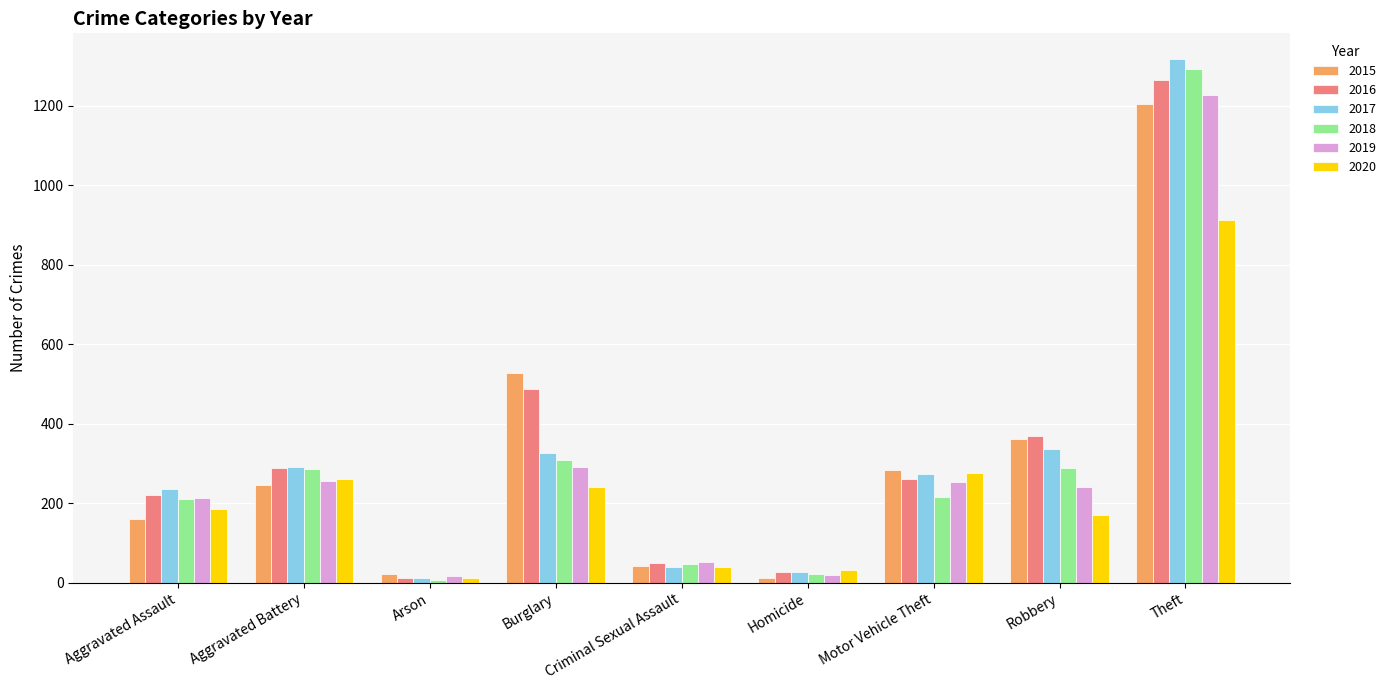

Where is 2020 nearest to the value 462?

Motor Vehicle Theft